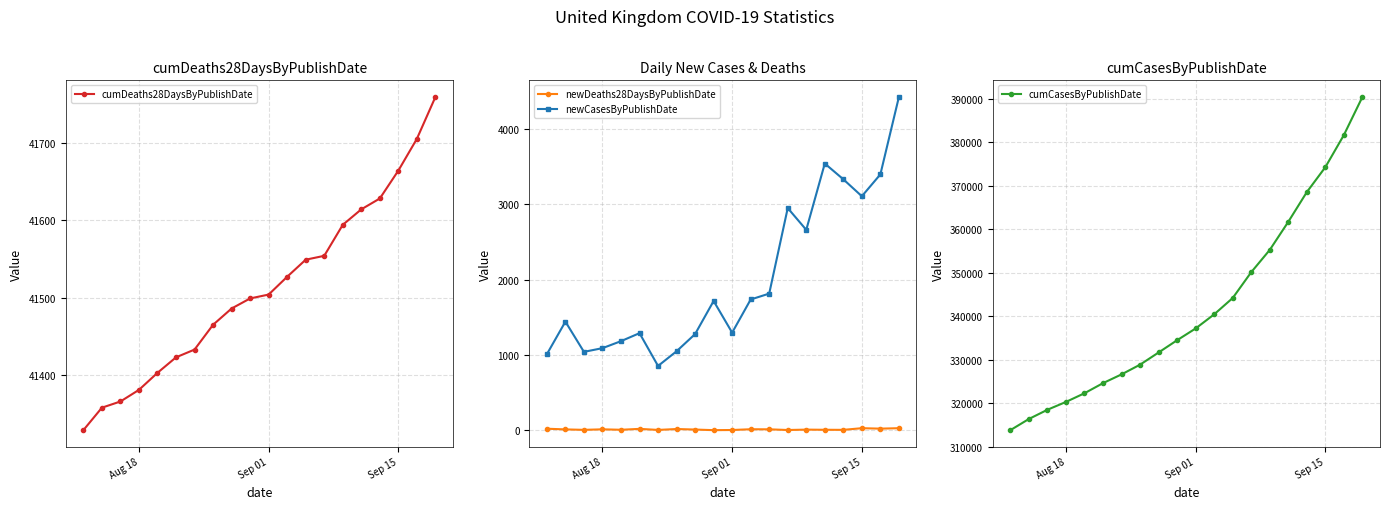

True or false: newCasesByPublishDate and cumDeaths28DaysByPublishDate intersect in this chart.

False